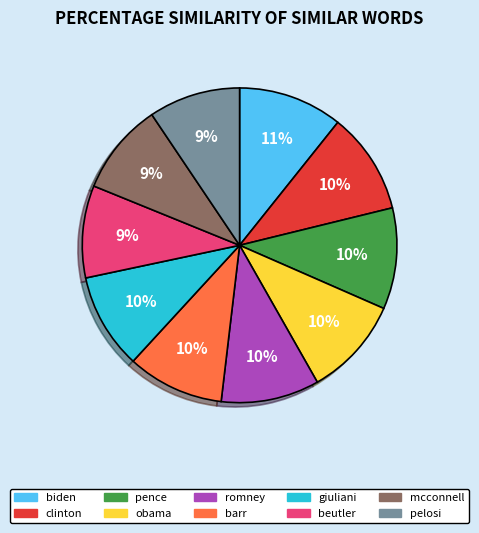

Is there any slice that represents more than half of the pie?

No